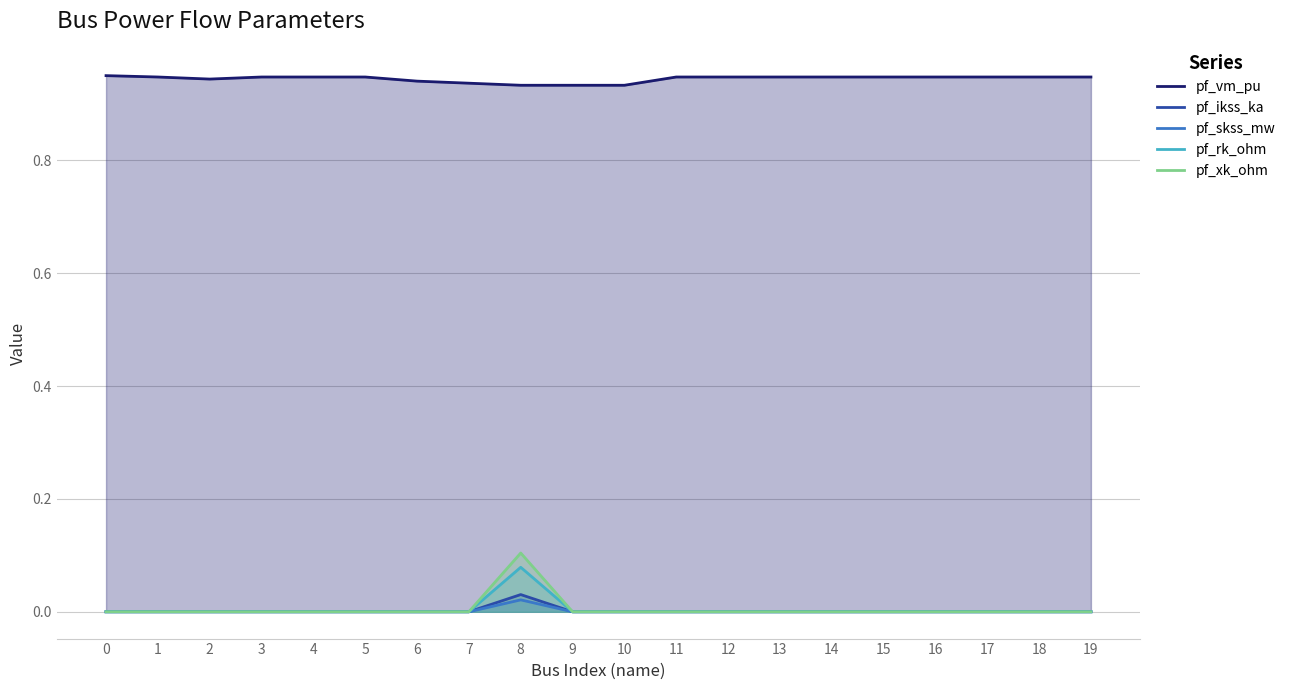

Count the pf_rk_ohm values in the range 0 to 1.

20